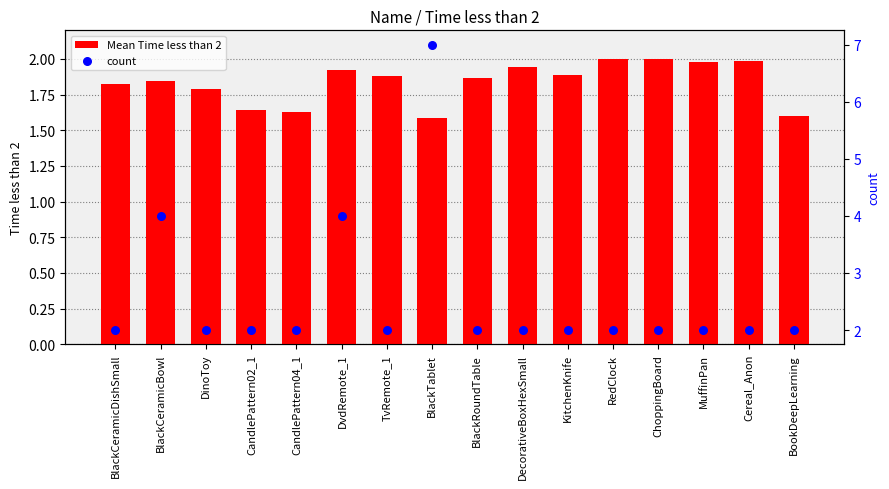

What are all the series names shown in the legend?

Mean Time less than 2, count